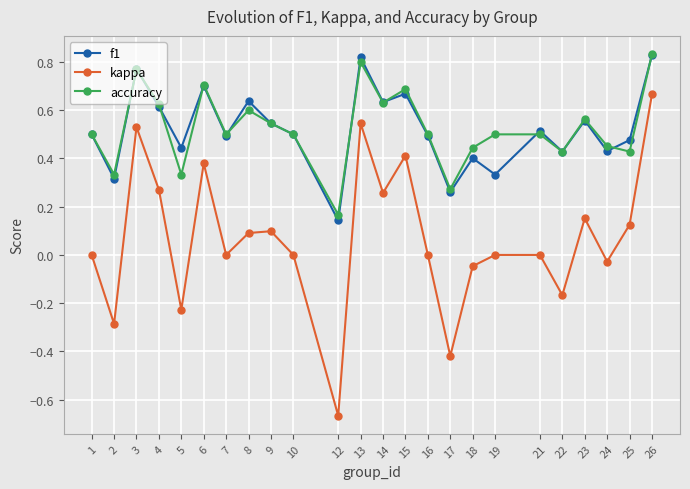

True or false: accuracy and f1 cross at least once.

True